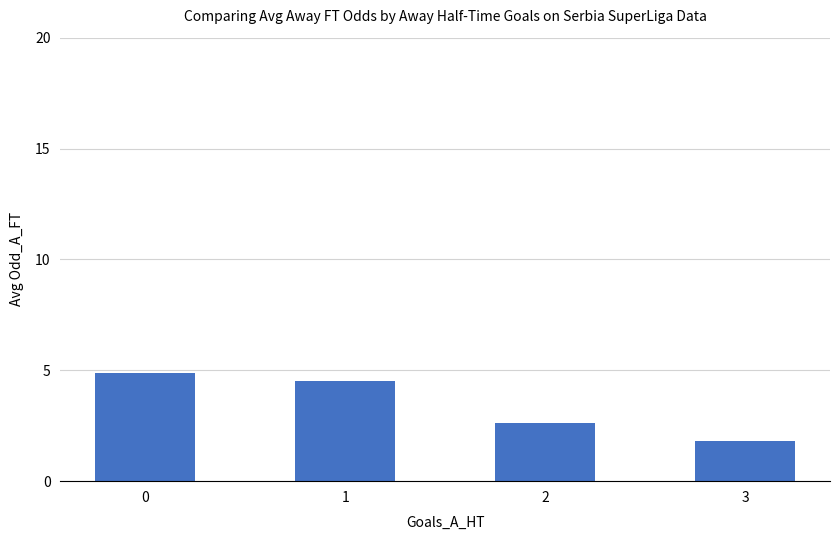

Which label corresponds to the smallest value in the chart?

3